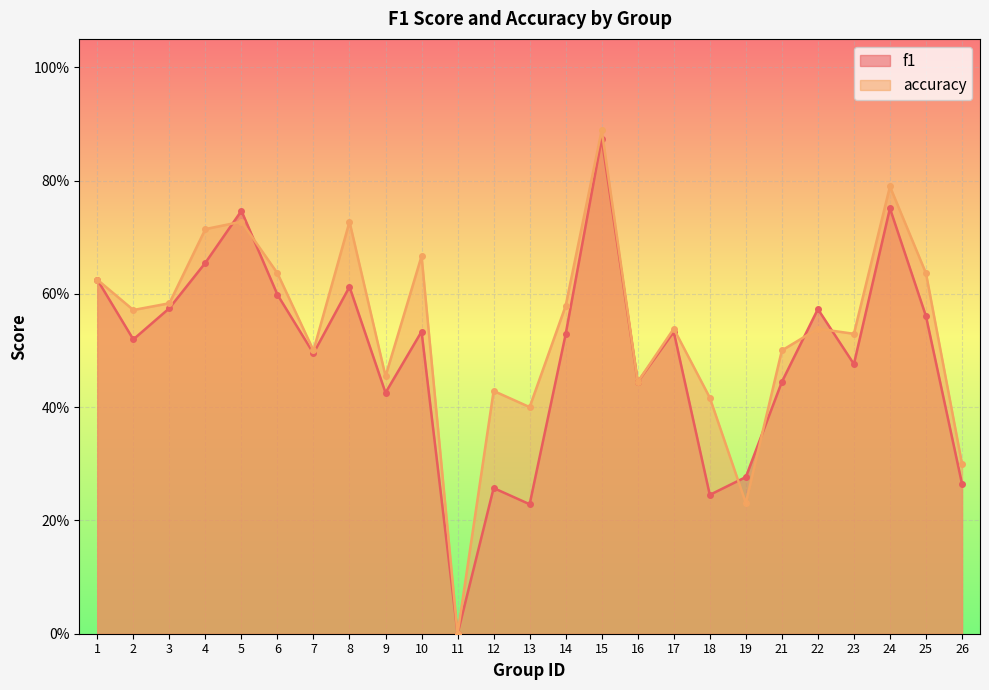

After their last crossing, which series has the higher values: accuracy or f1?

accuracy